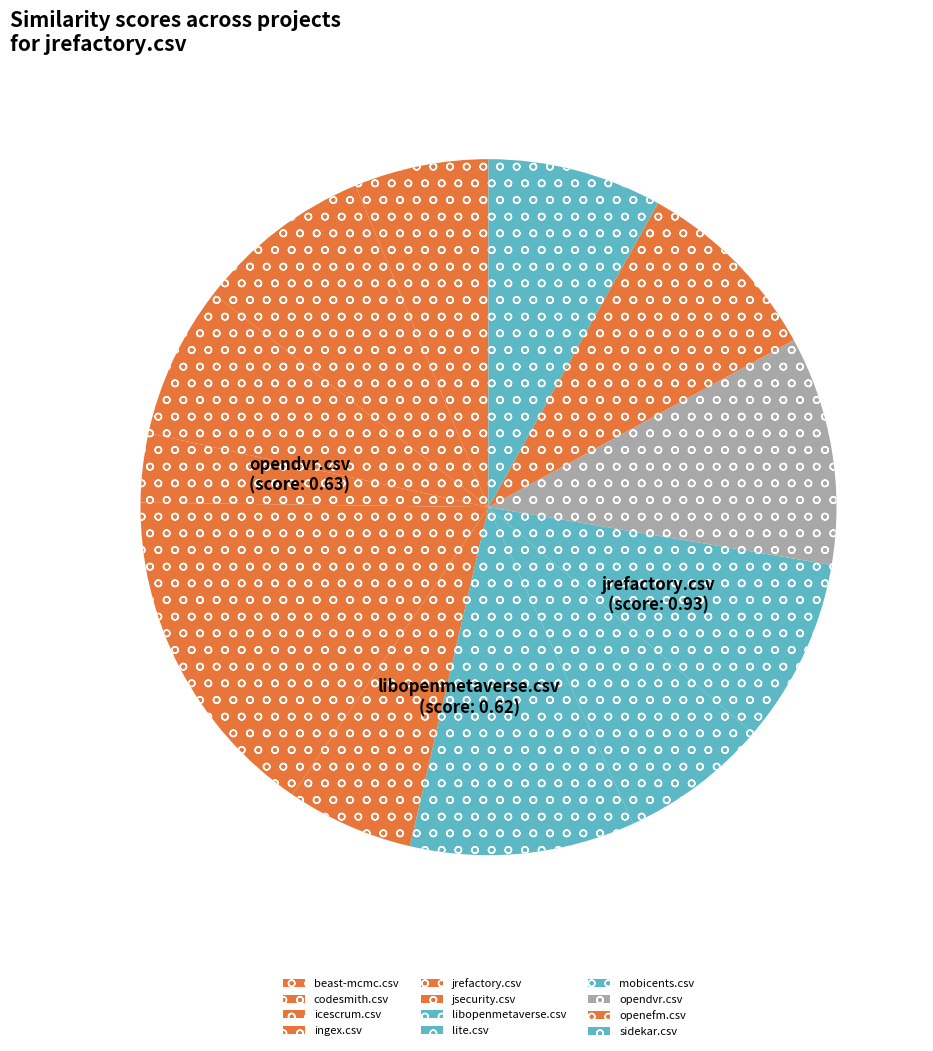

Do libopenmetaverse.csv and lite.csv together represent more than half of the pie?

No